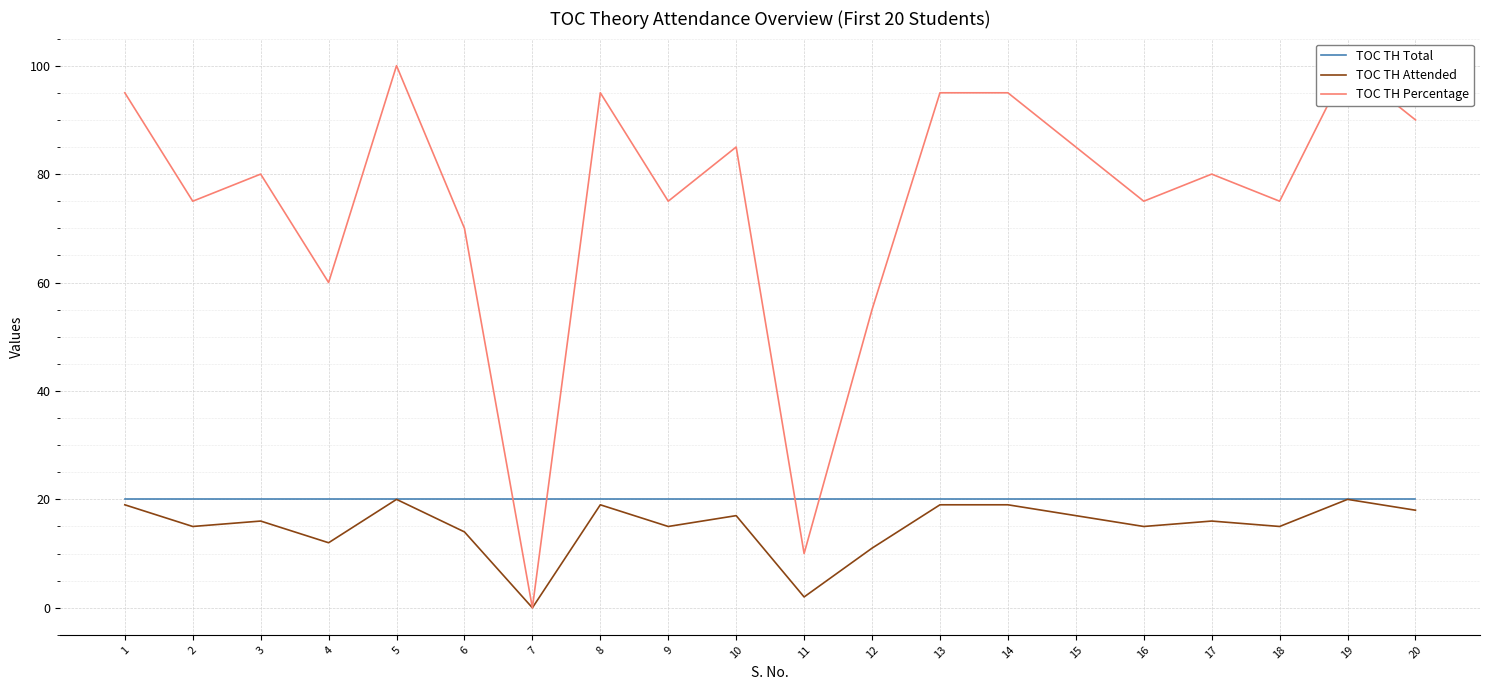

How many data points does each series have?

20